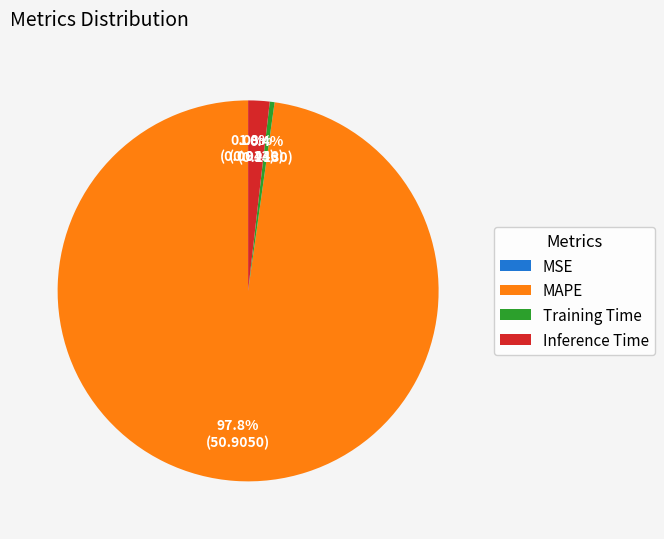

Does MAPE represent more than half of the total?

Yes